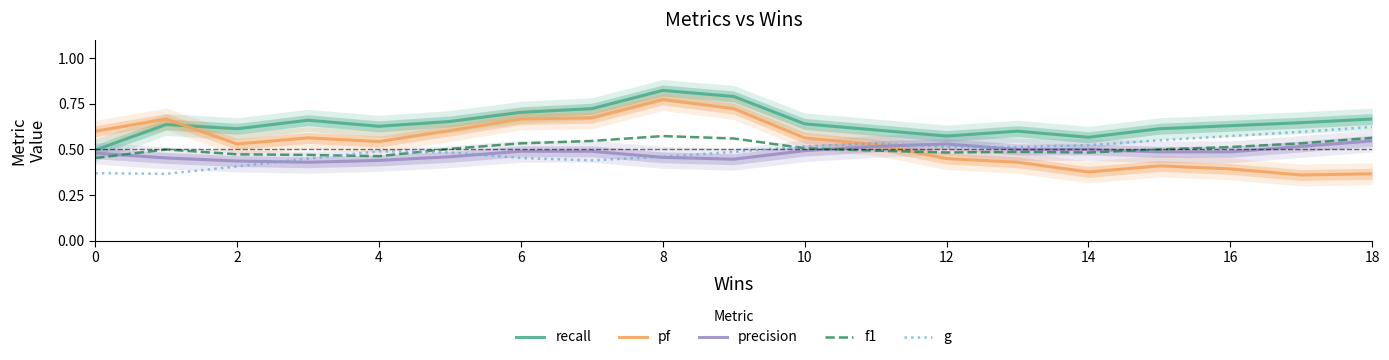

Reading left to right, extract all data points from this chart.

recall: 0.5	0.6	0.6	0.7	0.6	0.7	0.7	0.7	0.8	0.8	0.6	0.6	0.6	0.6	0.6	0.6	0.6	0.6	0.7
pf: 0.6	0.7	0.5	0.6	0.5	0.6	0.7	0.7	0.8	0.7	0.6	0.5	0.5	0.4	0.4	0.4	0.4	0.4	0.4
precision: 0.5	0.5	0.4	0.4	0.4	0.5	0.5	0.5	0.5	0.4	0.5	0.5	0.5	0.5	0.5	0.5	0.5	0.5	0.5
f1: 0.5	0.5	0.5	0.5	0.5	0.5	0.5	0.5	0.6	0.6	0.5	0.5	0.5	0.5	0.5	0.5	0.5	0.5	0.6
g: 0.4	0.4	0.4	0.5	0.5	0.5	0.5	0.4	0.5	0.5	0.5	0.5	0.5	0.5	0.5	0.5	0.6	0.6	0.6